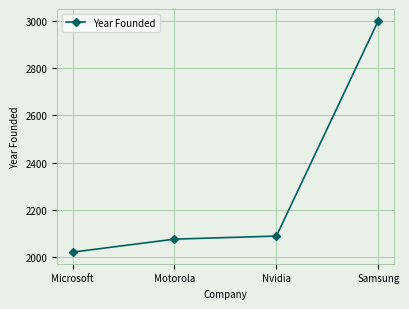

Reading right to left, what are all the values shown in this chart?

Samsung=3001	Nvidia=2090	Motorola=2077	Microsoft=2022